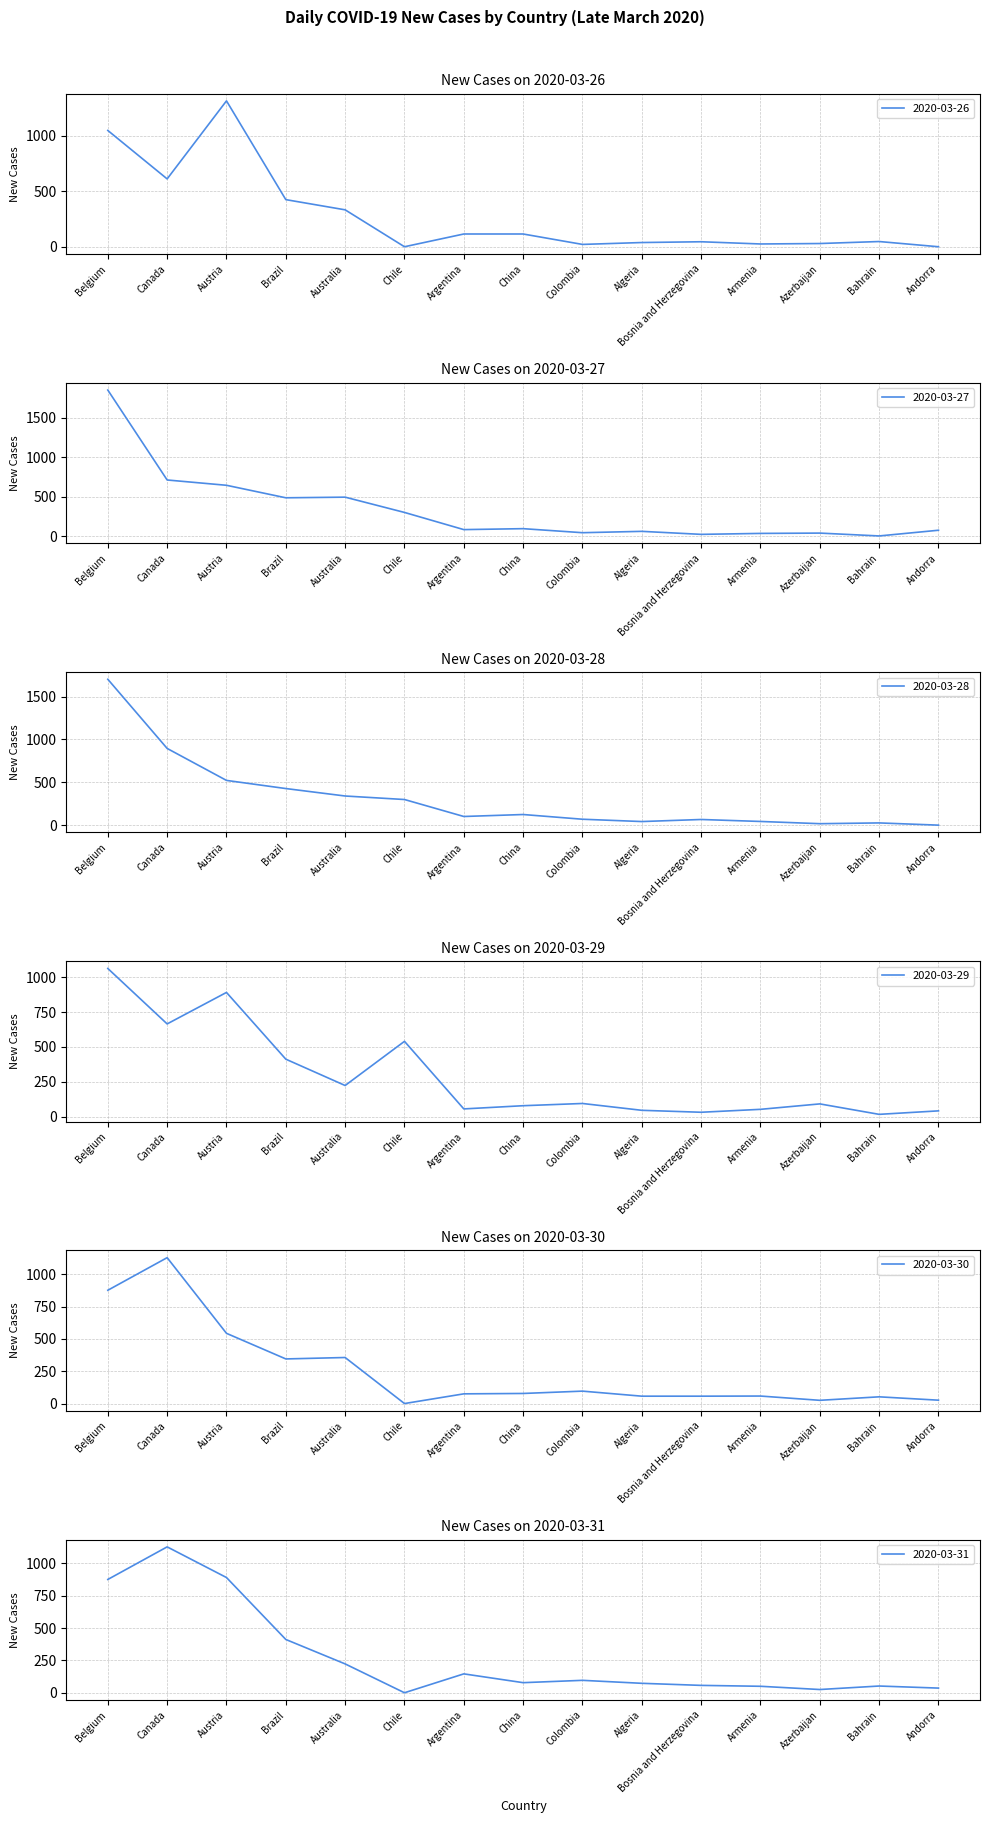

The value of 2020-03-26 at Belgium is 1612. True or false?

False